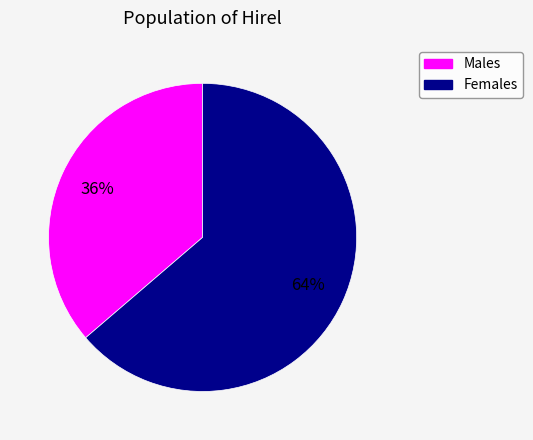

To the nearest percent, what is the average slice percentage?

50%